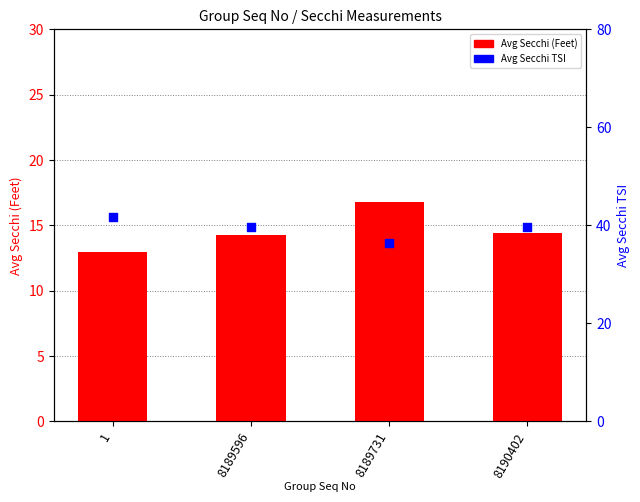

Which series reaches the minimum Y coordinate?

Avg Secchi (Feet)